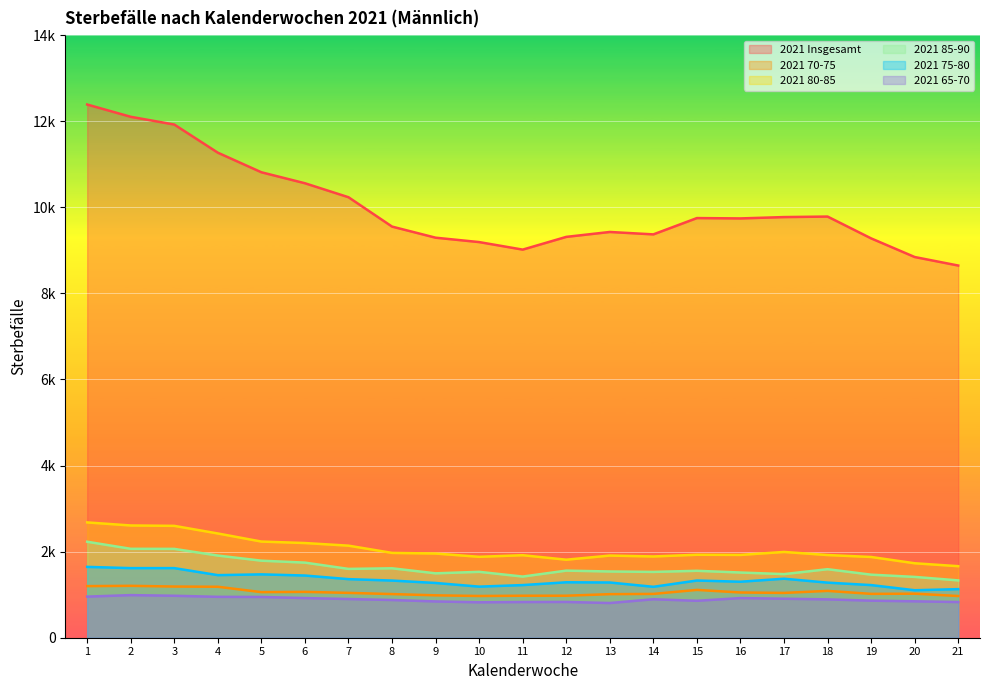

At which category is the sum across all series the highest?

1